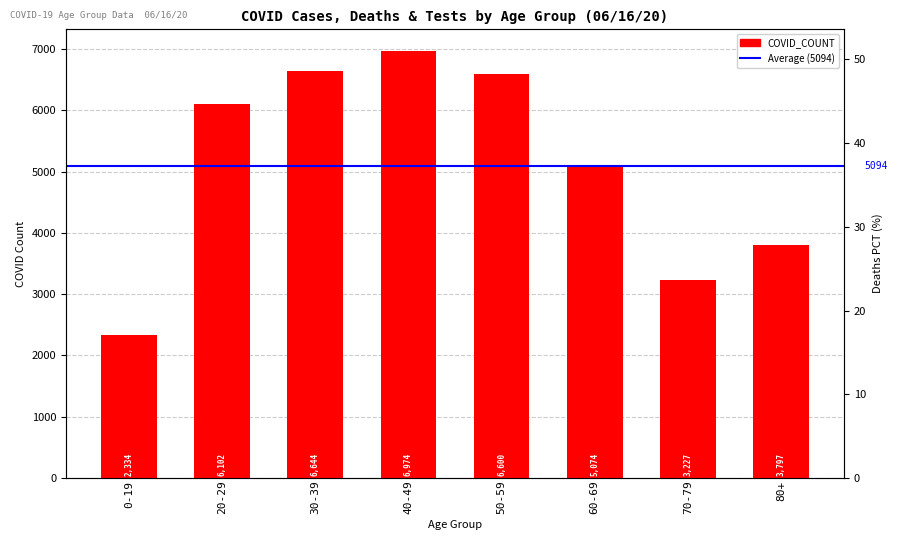

At which label does the data first exceed 6102?

30-39